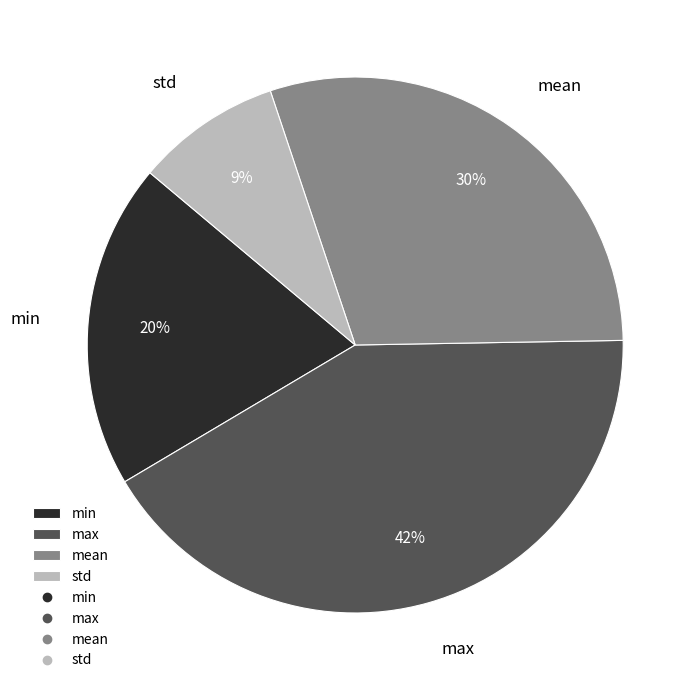

Does min account for over 50% of the chart?

No